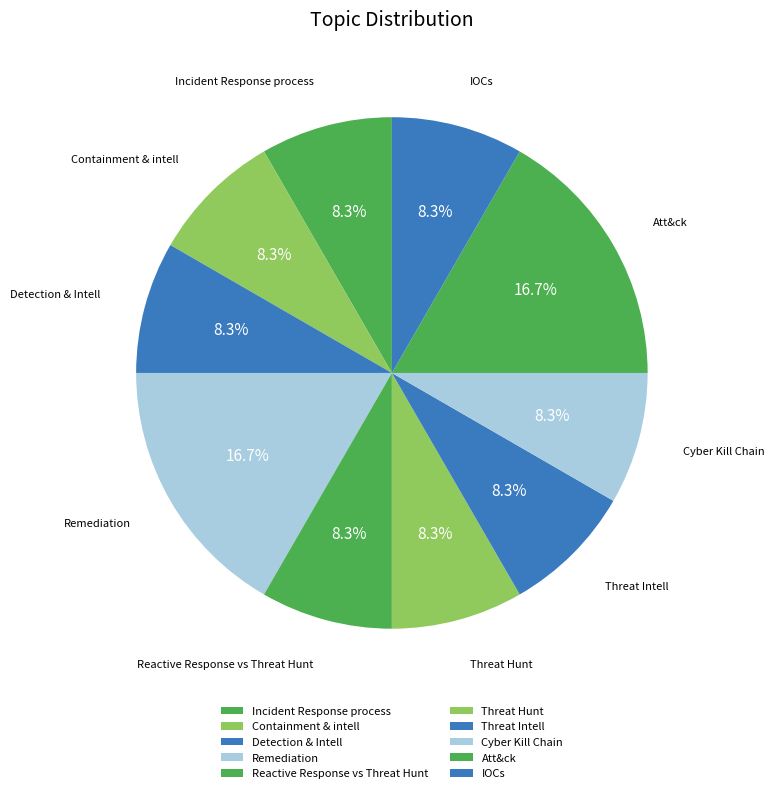

Is there any slice that represents more than half of the pie?

No